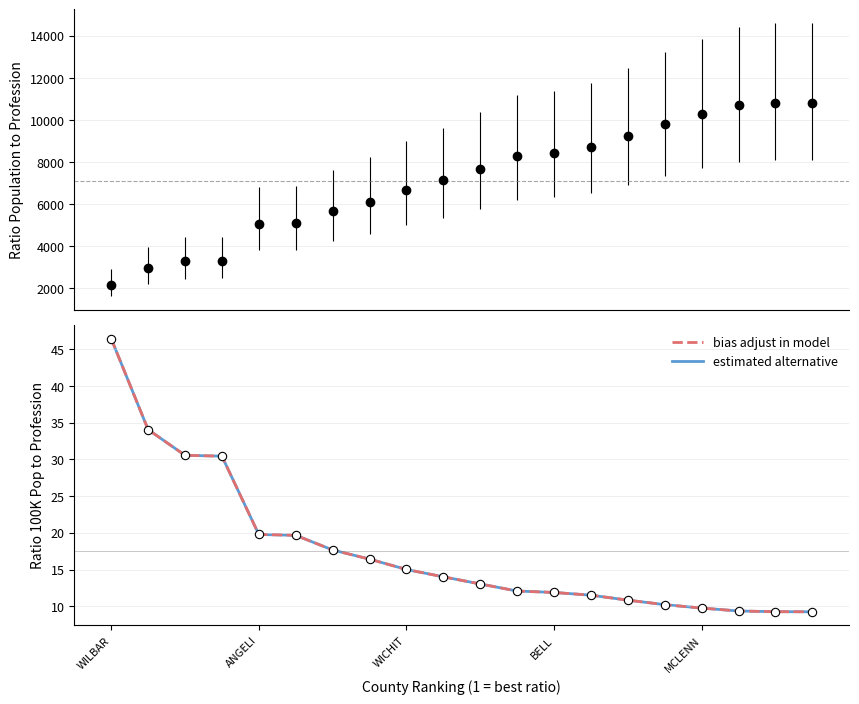

What is the value of the RATIO POPULATION TO PROFESSION point at the 17th from the left?

10264.2